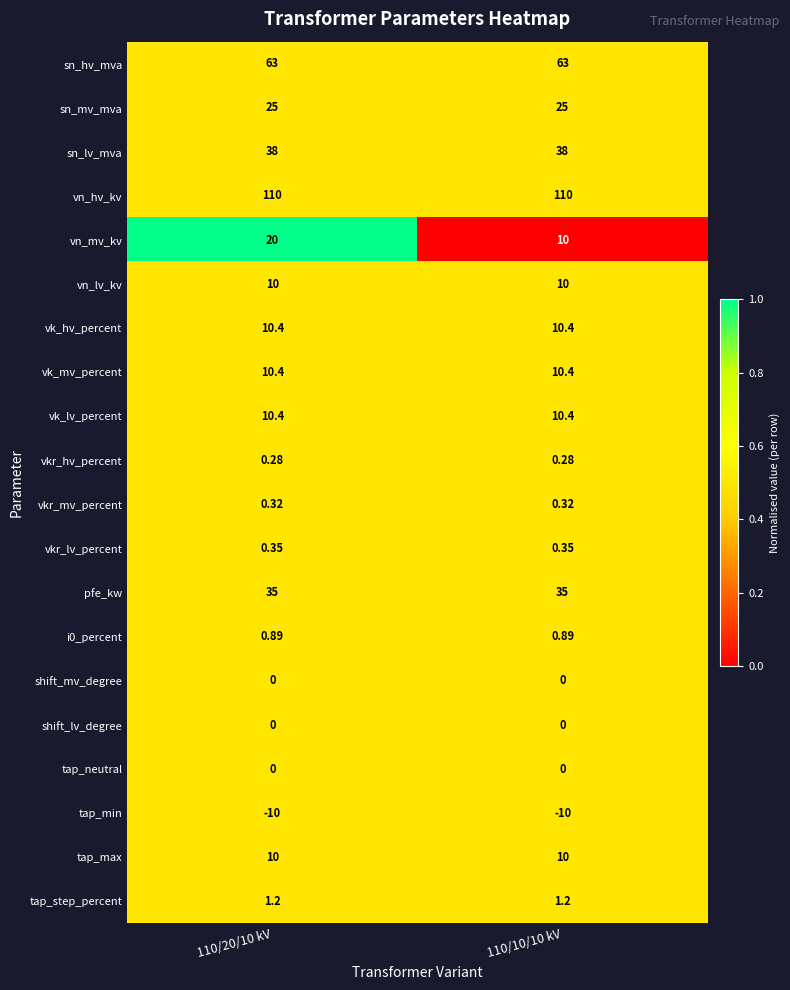

Between 110/20/10 kV and 110/10/10 kV, which series saw the biggest shift?

vn_mv_kv